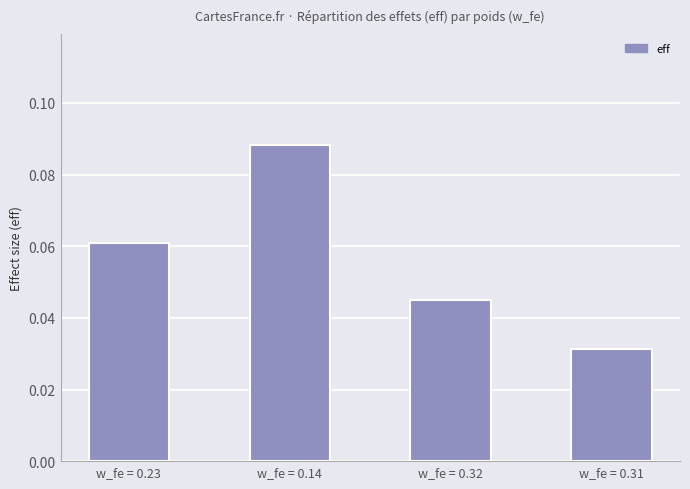

Is it true that the value at w_fe = 0.14 is 0.0?

False